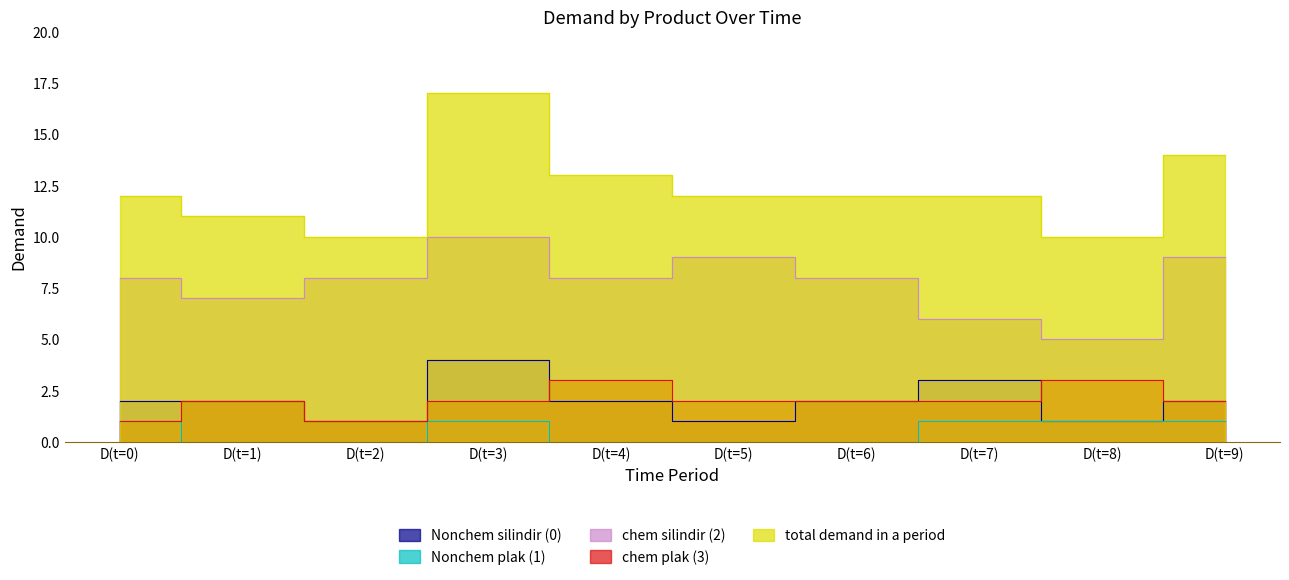

What is the label of the 5th point from the right?

D(t=5)